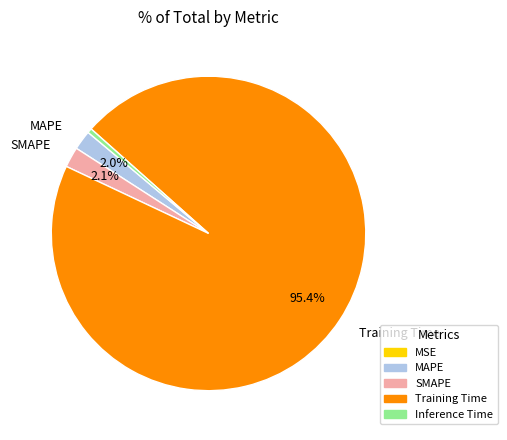

To the nearest percent, what portion does MAPE represent?

2%